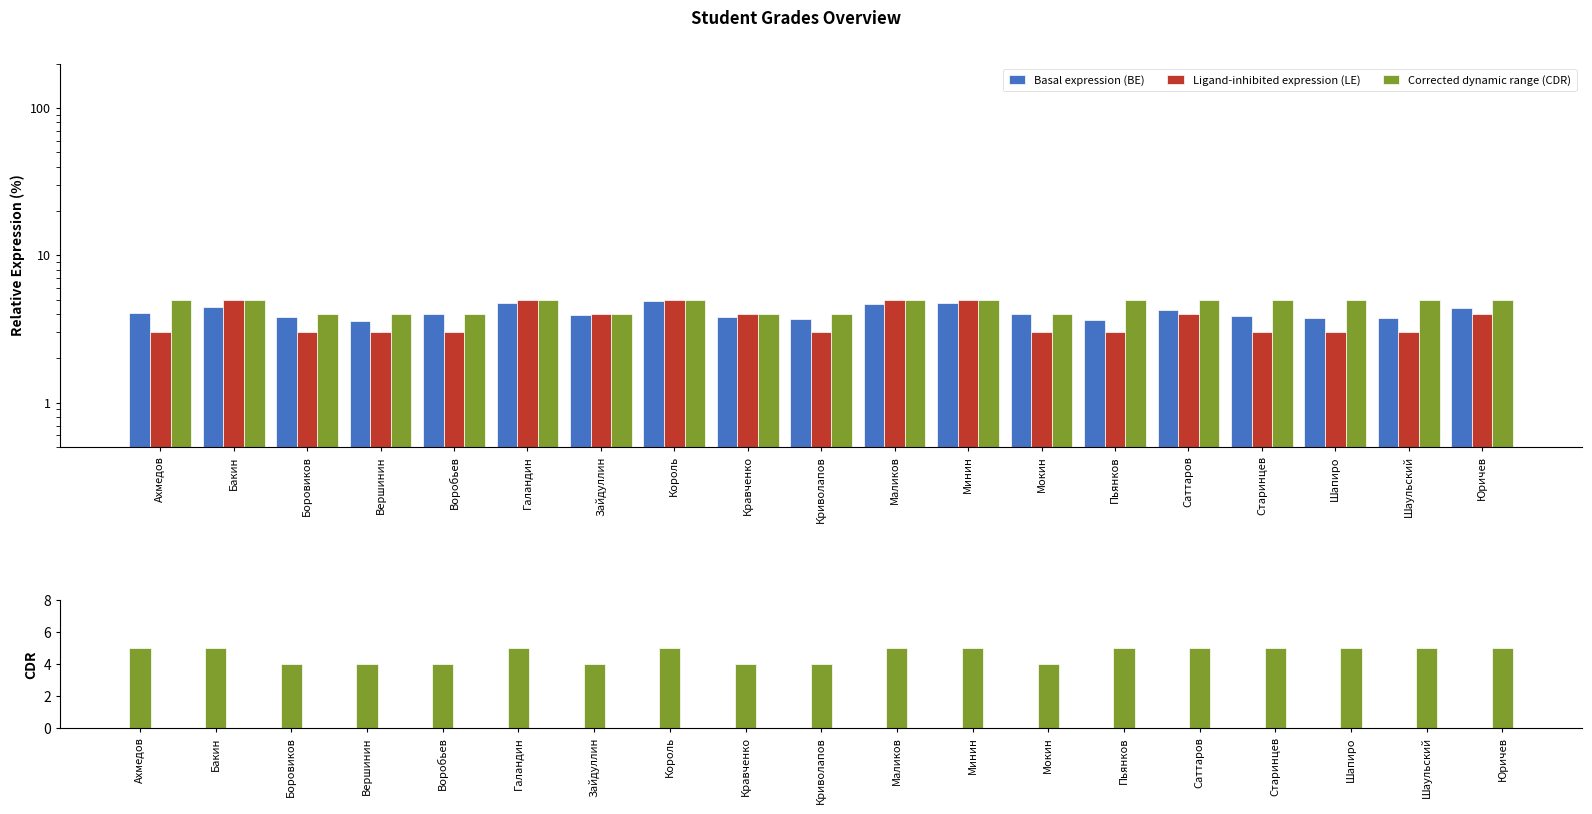

Where is Corrected dynamic range (CDR) nearest to the value 4?

Боровиков